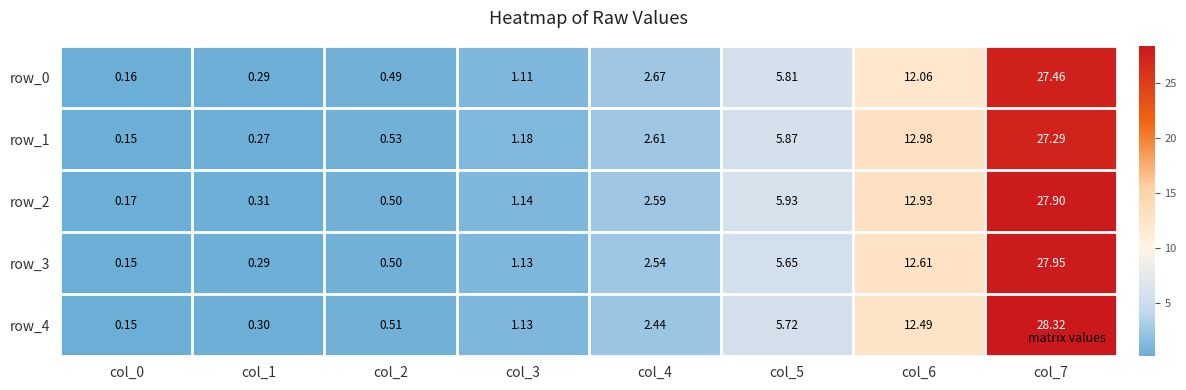

How many data points in row_0 are above 2?

4